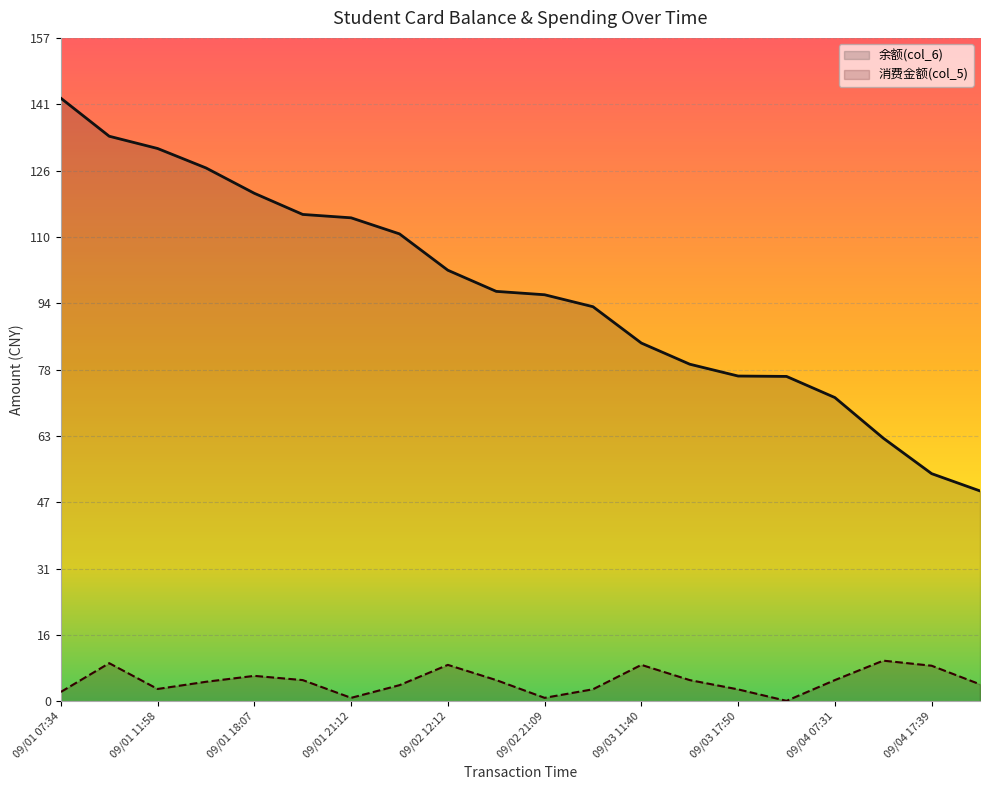

True or false: 余额(col_6) and 消费金额(col_5) intersect in this chart.

False